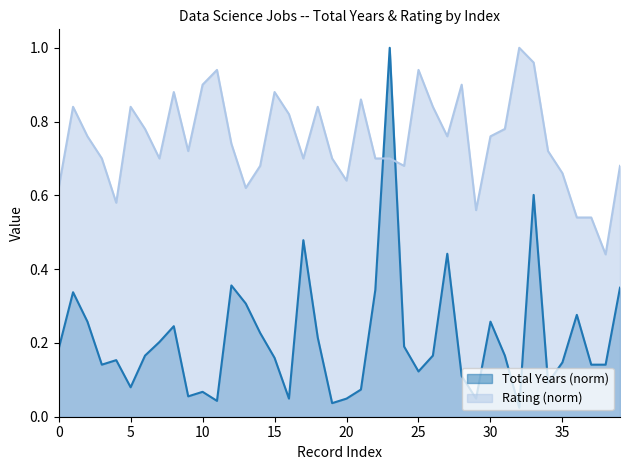

Is it true that Rating equals 0.7 at 19?

True